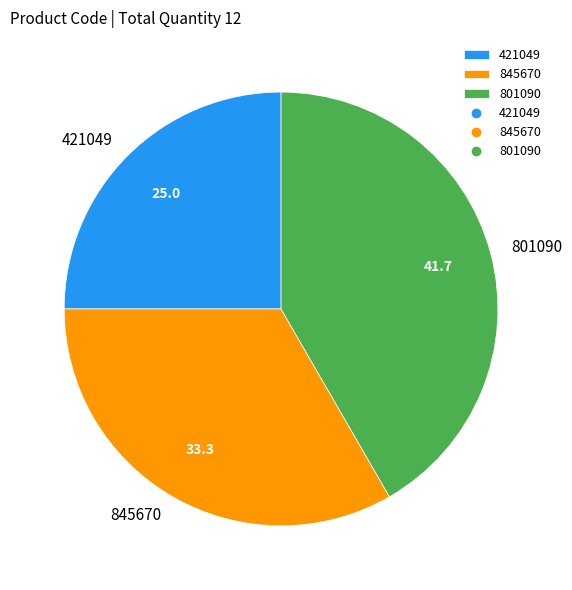

How many segments does this pie chart have?

3